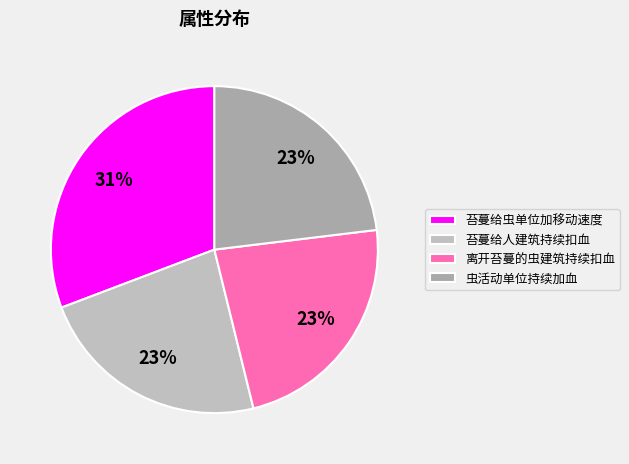

Count the number of slices in the pie.

4